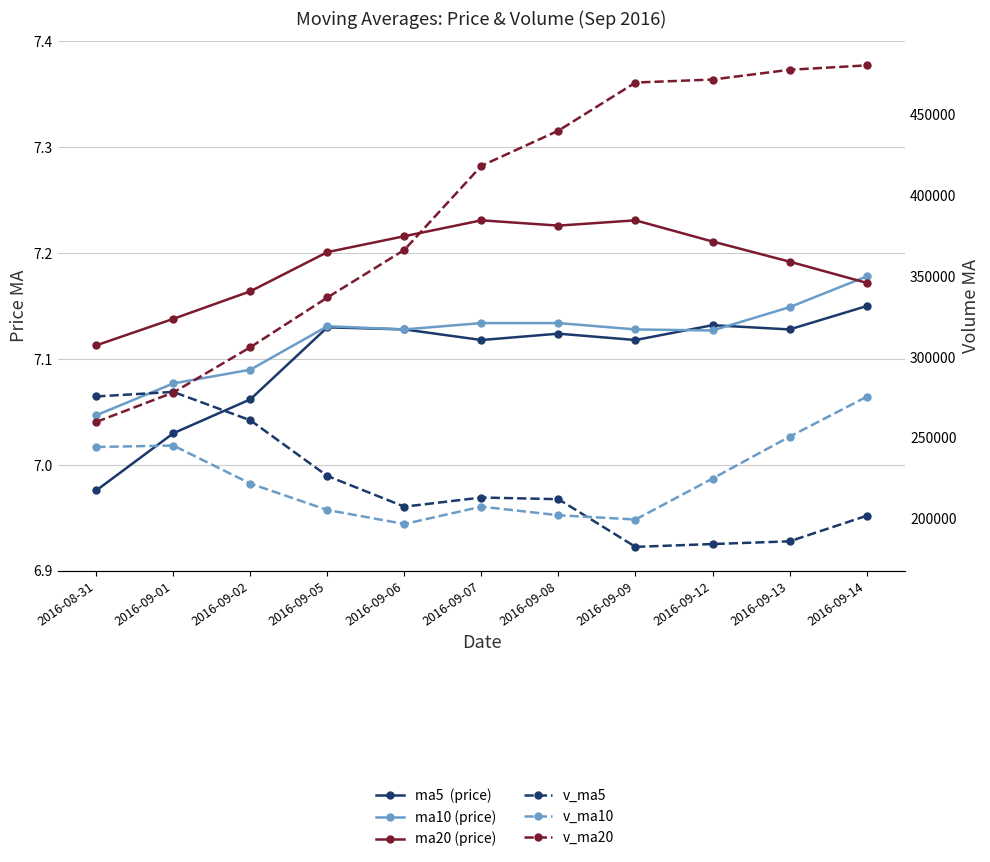

The value of ma20 (price) at 2016-08-31 is 2.0. True or false?

False